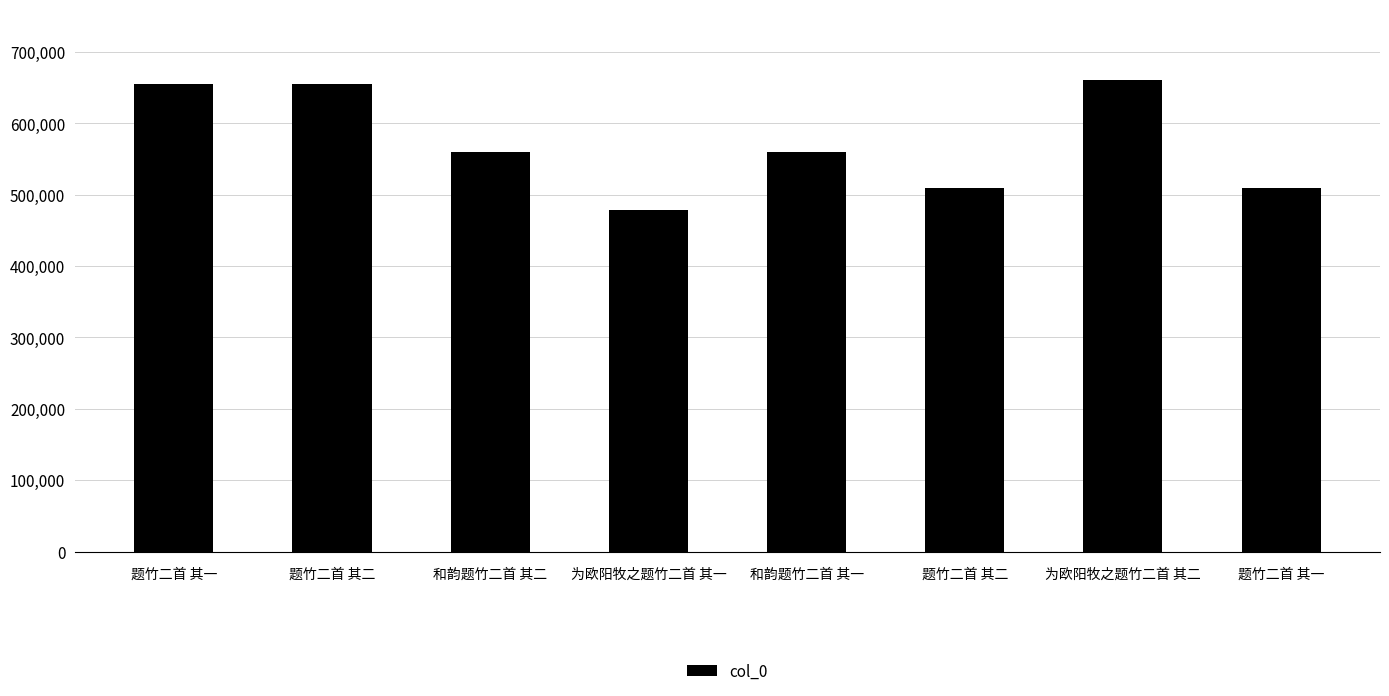

Are the bars horizontal?

No